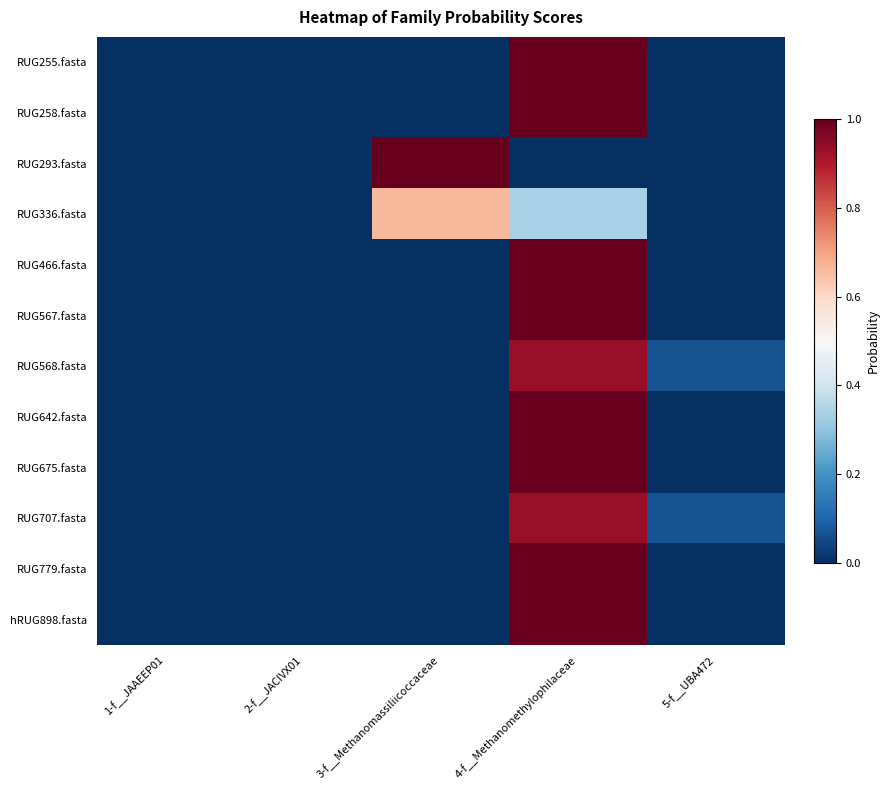

At which category is the sum across all series the highest?

4-f__Methanomethylophilaceae